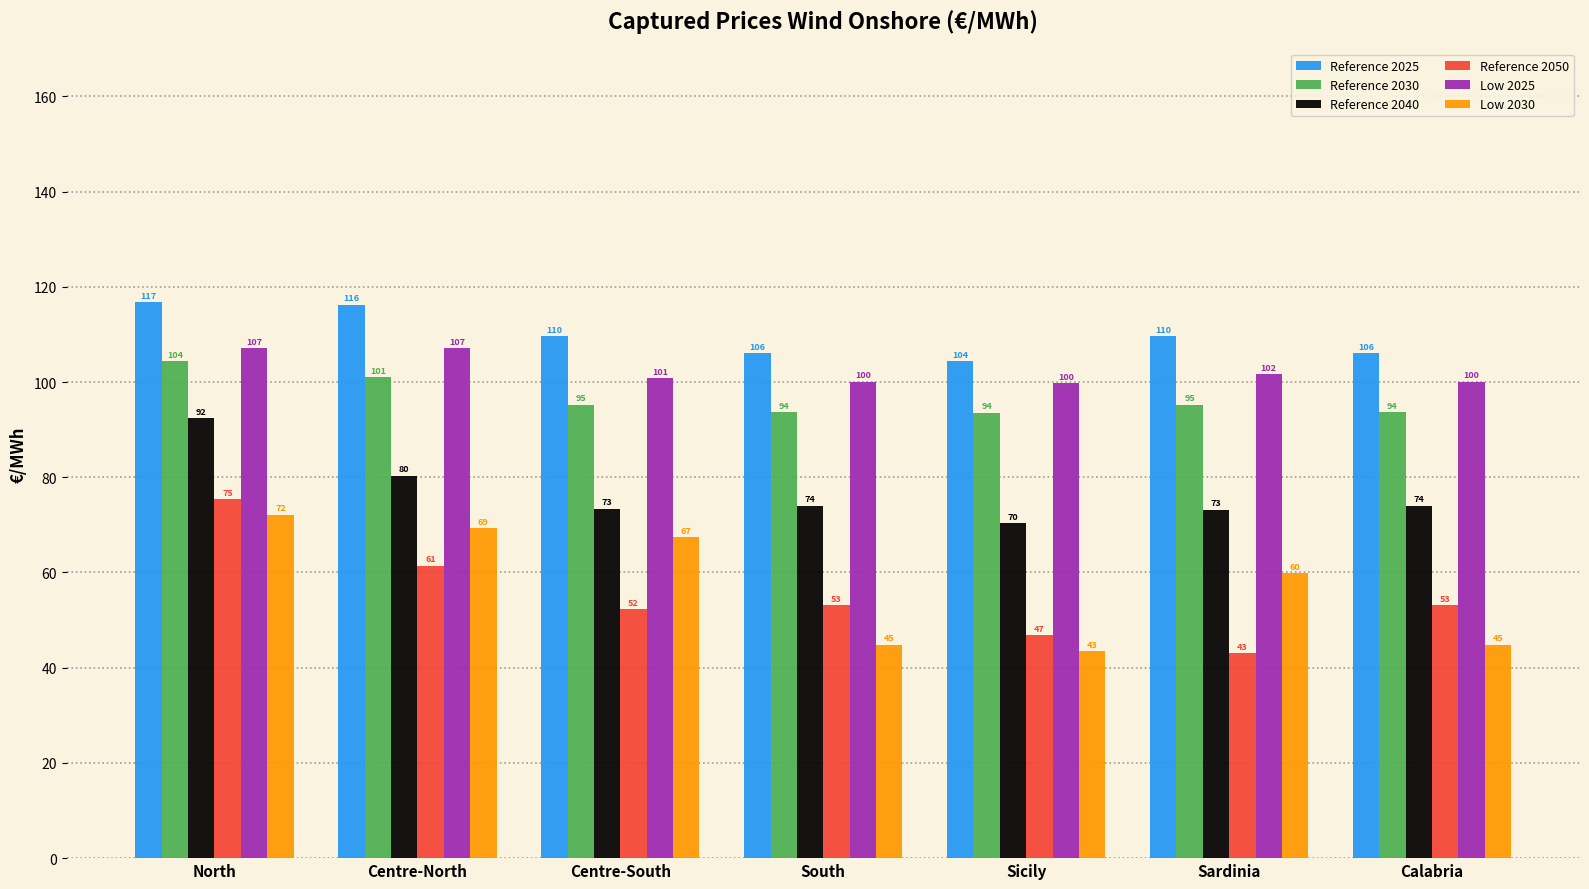

Is the value of Low 2025 at North greater than the value of Low 2030 at North?

Yes